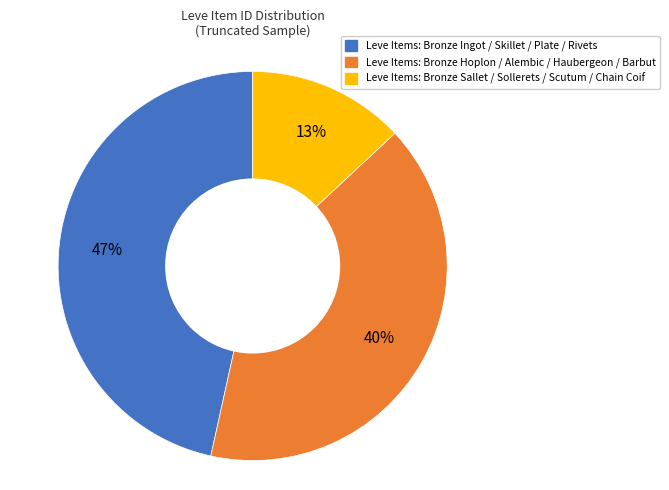

To the nearest percent, what is the difference between the largest and smallest slice percentages?

34%